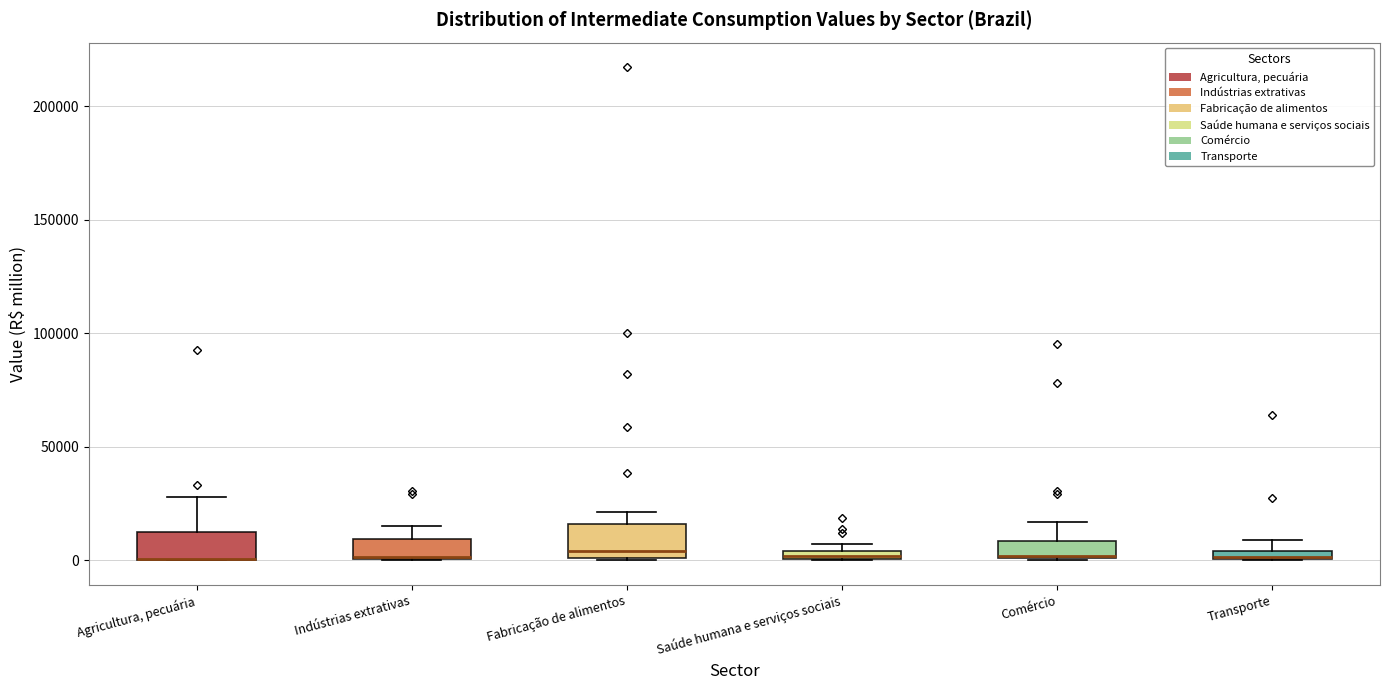

Where does the upper whisker of the box for Indústrias extrativas end on the y-axis? The values are not printed on the chart, so give them approximately, as read against the axis.

15000